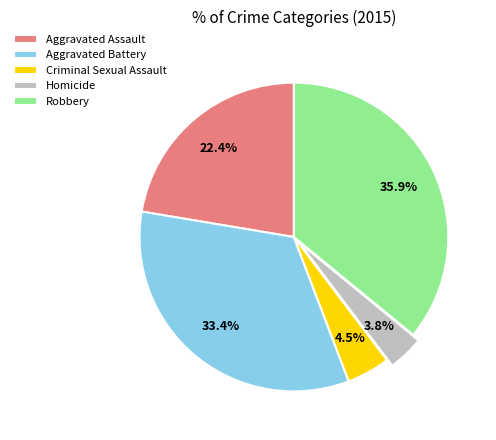

How many slices are in this pie chart?

5